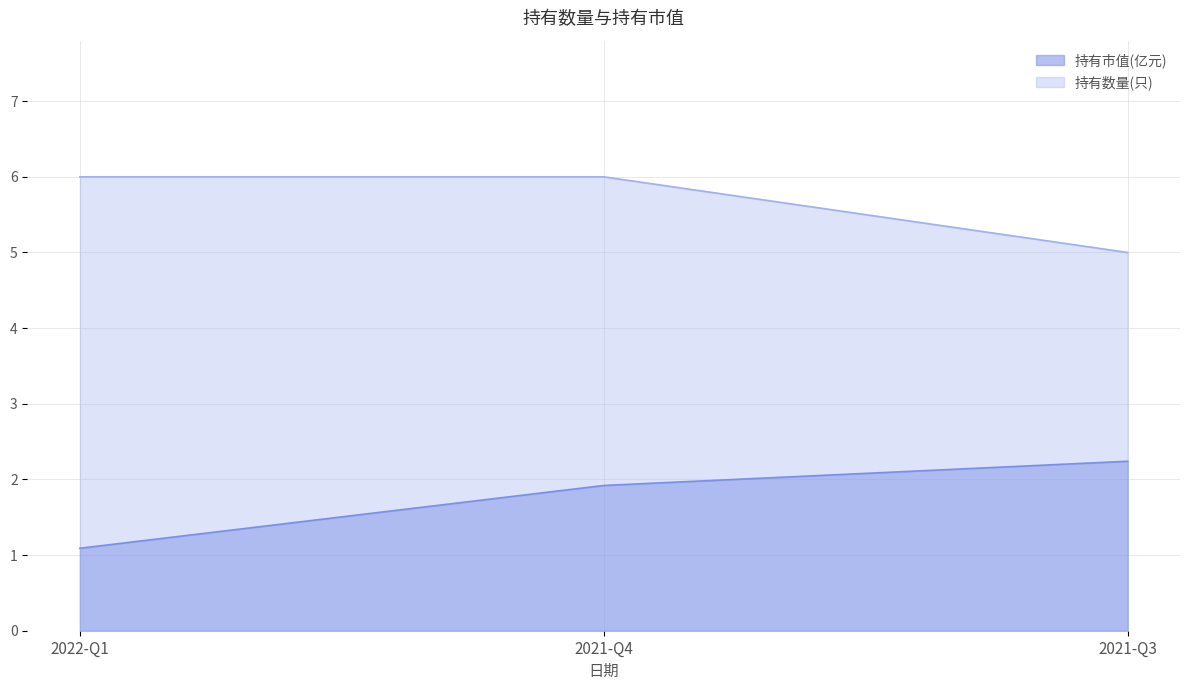

What position from the right is 2021-Q3?

1